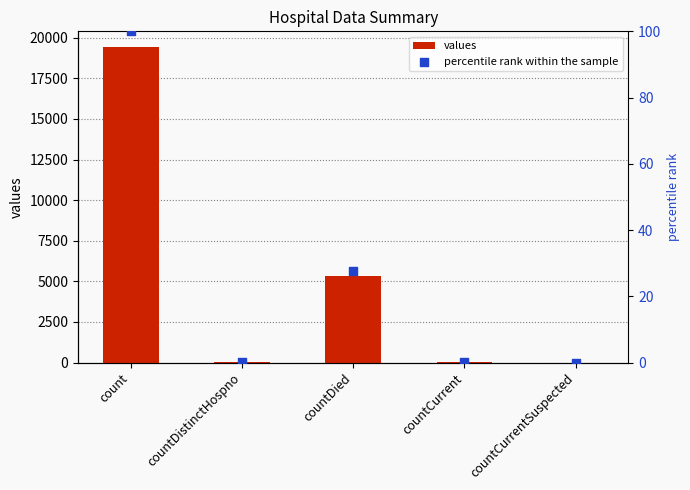

Is the value of values at countDied greater than the value of percentile rank within the sample at count?

Yes